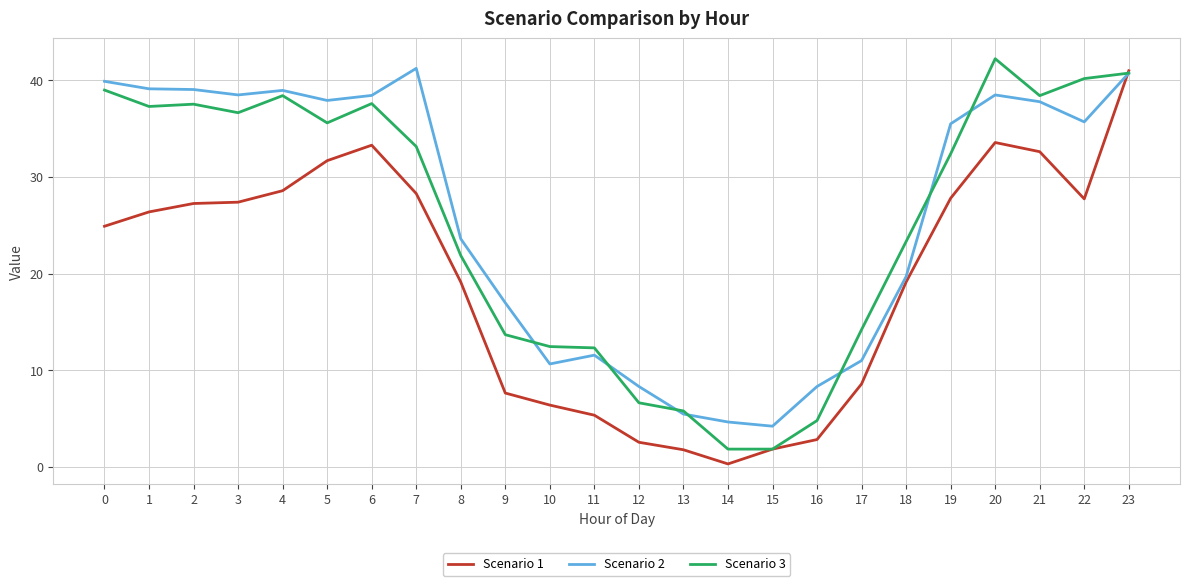

What is the difference between the Scenario 3 values at 14 and 19?

30.5